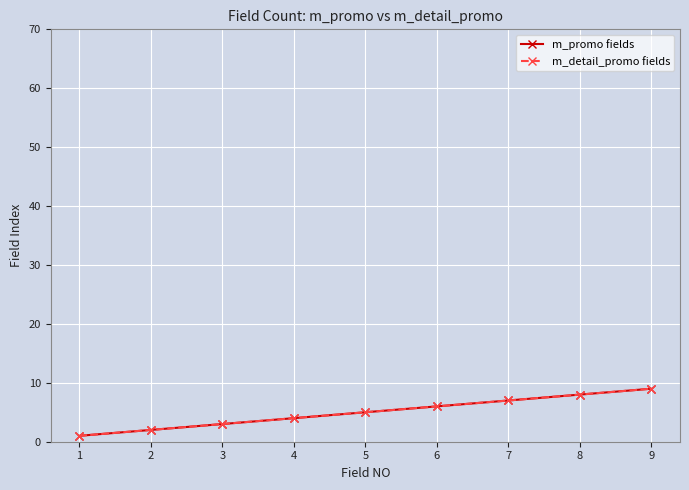

Does the chart have visible grid lines?

Yes